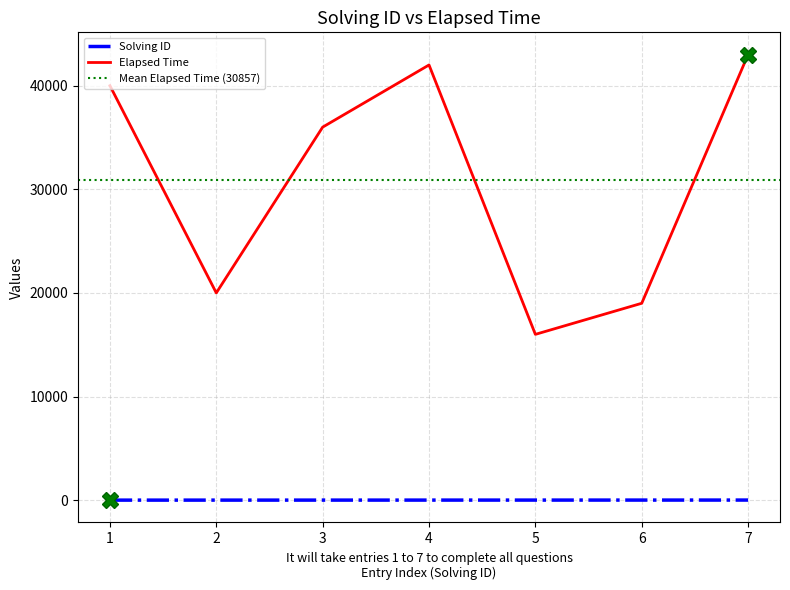

What is the sum of the solving_id values at 6 and 4?

10